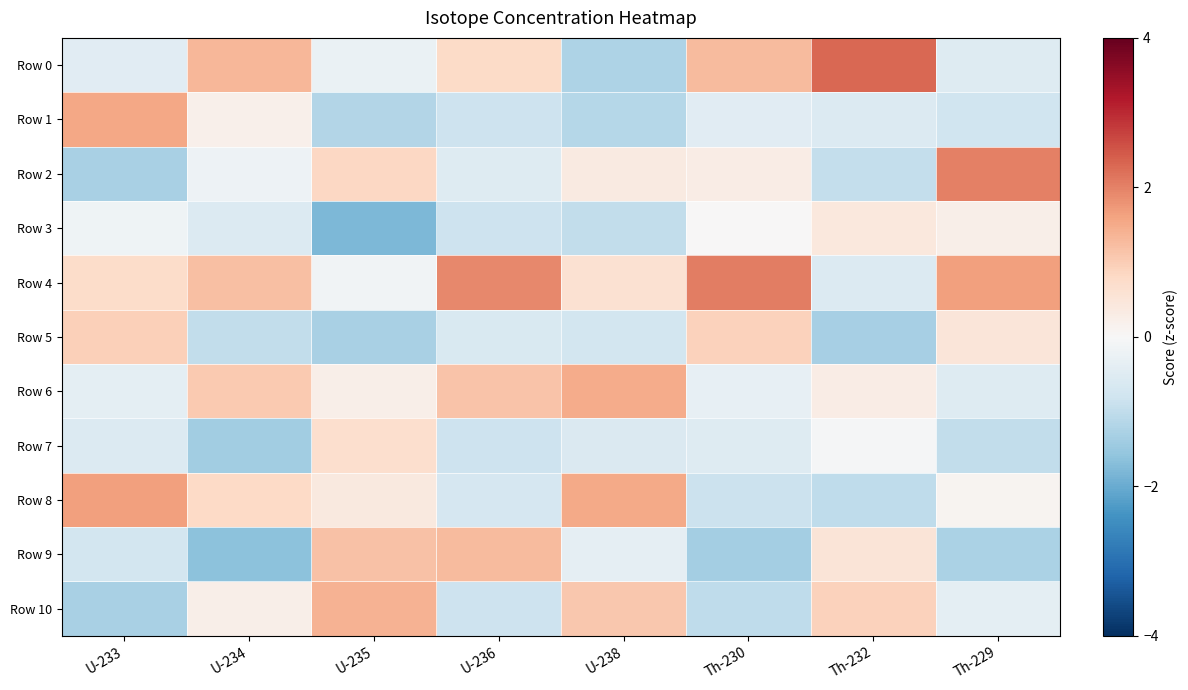

Which label corresponds to the largest value in the chart?

Th-232